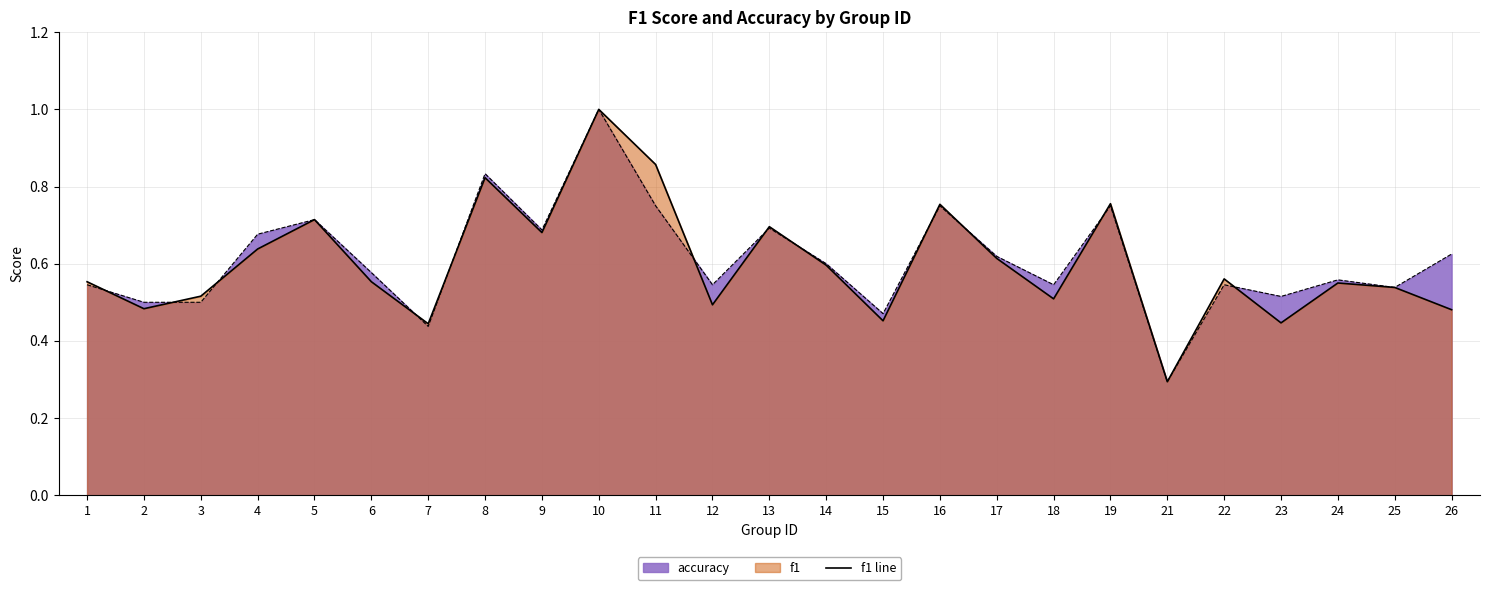

At which category does accuracy reach its first local valley?

7